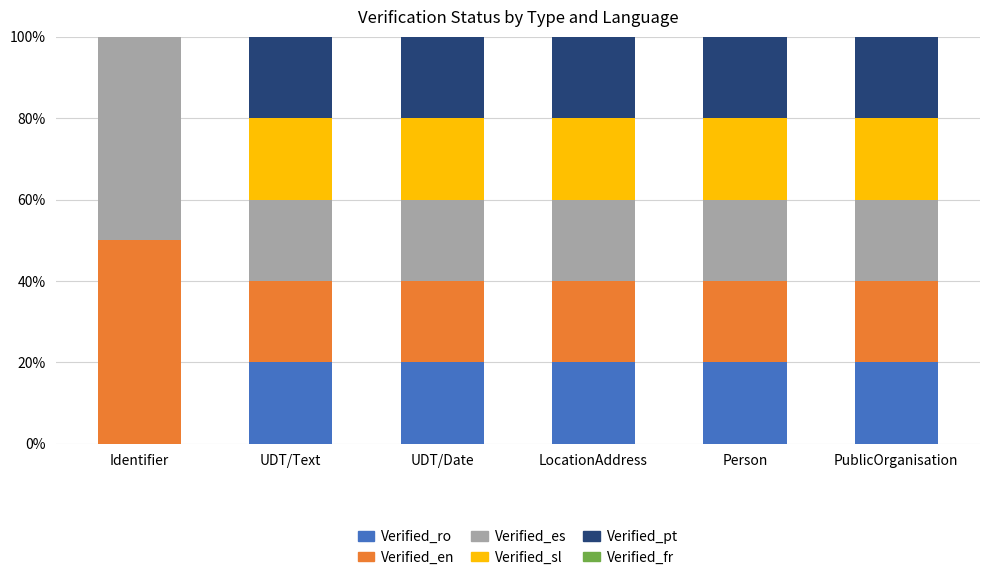

What is the total value across all series at LocationAddress?

100